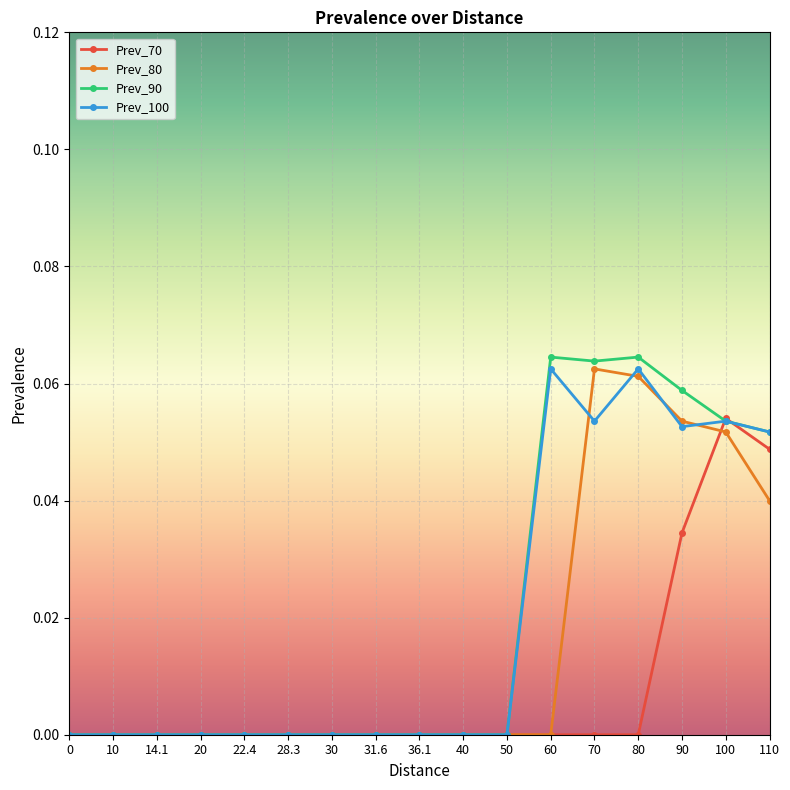

The Prev_90 series shows 0.0 at 40. True or false?

True